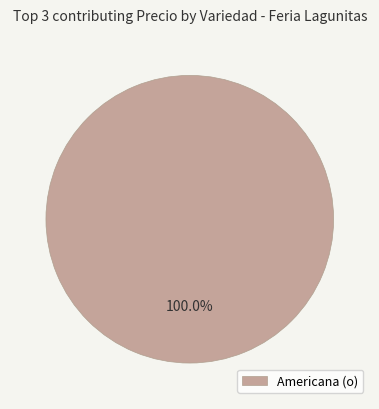

Count the number of slices in the pie.

1